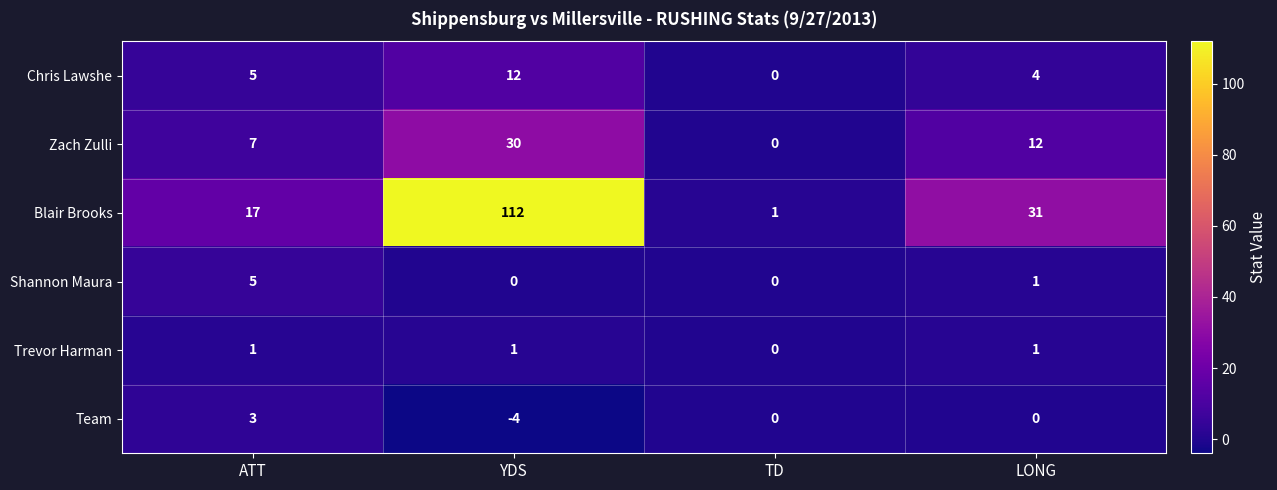

What is the total value across all series at TD?

1